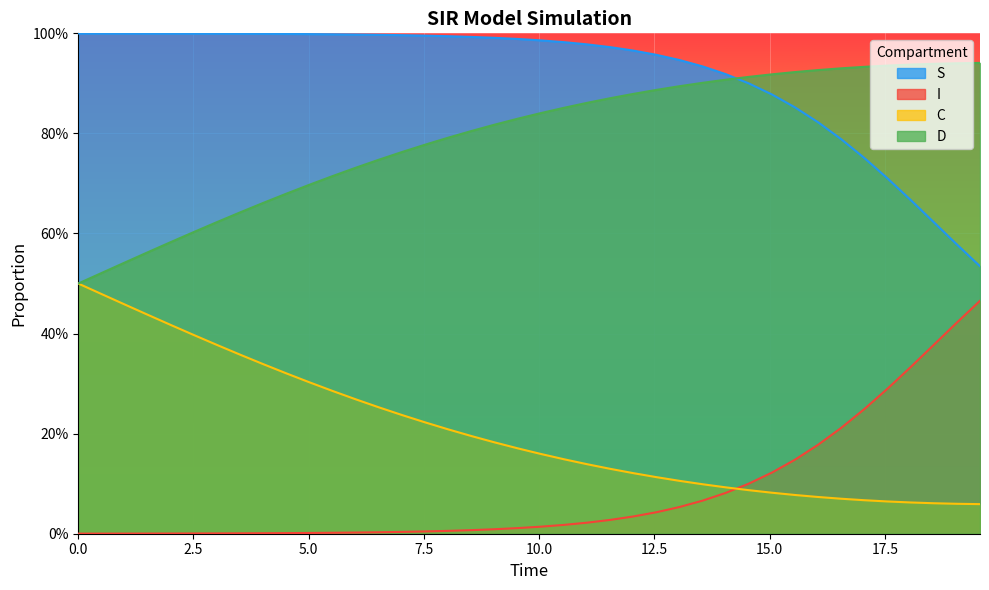

What are all the series names shown in the legend?

S, I, C, D